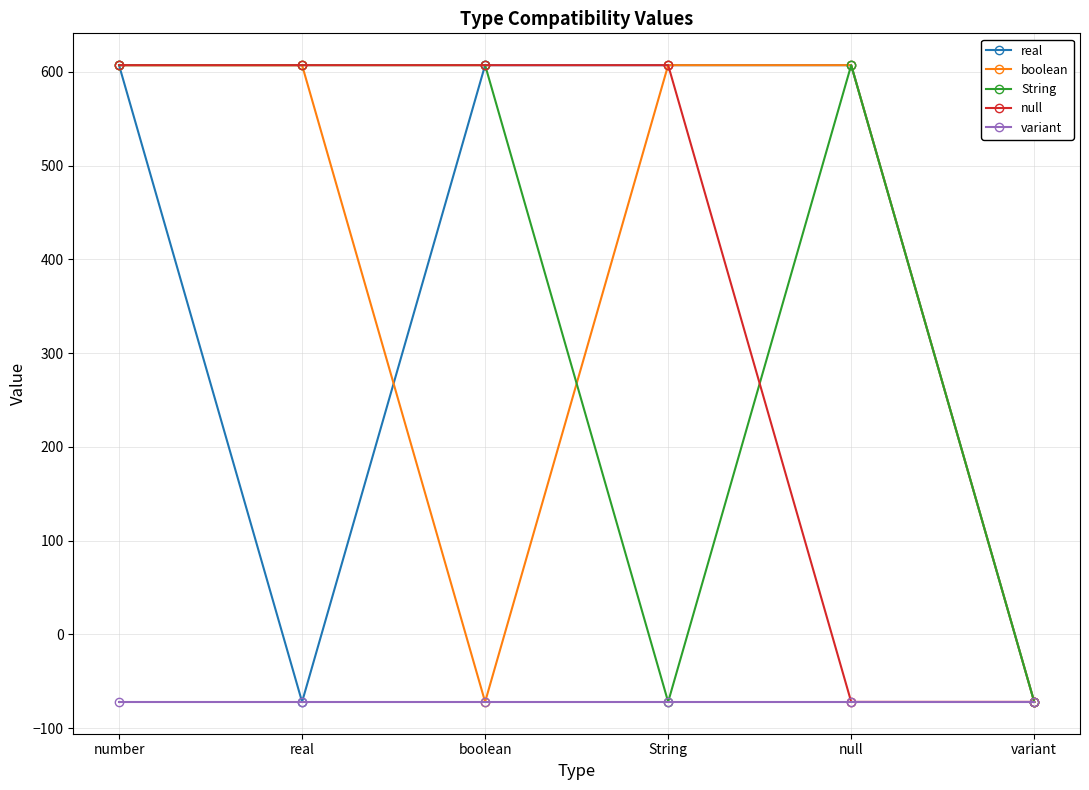

The real series shows 882 at null. True or false?

False